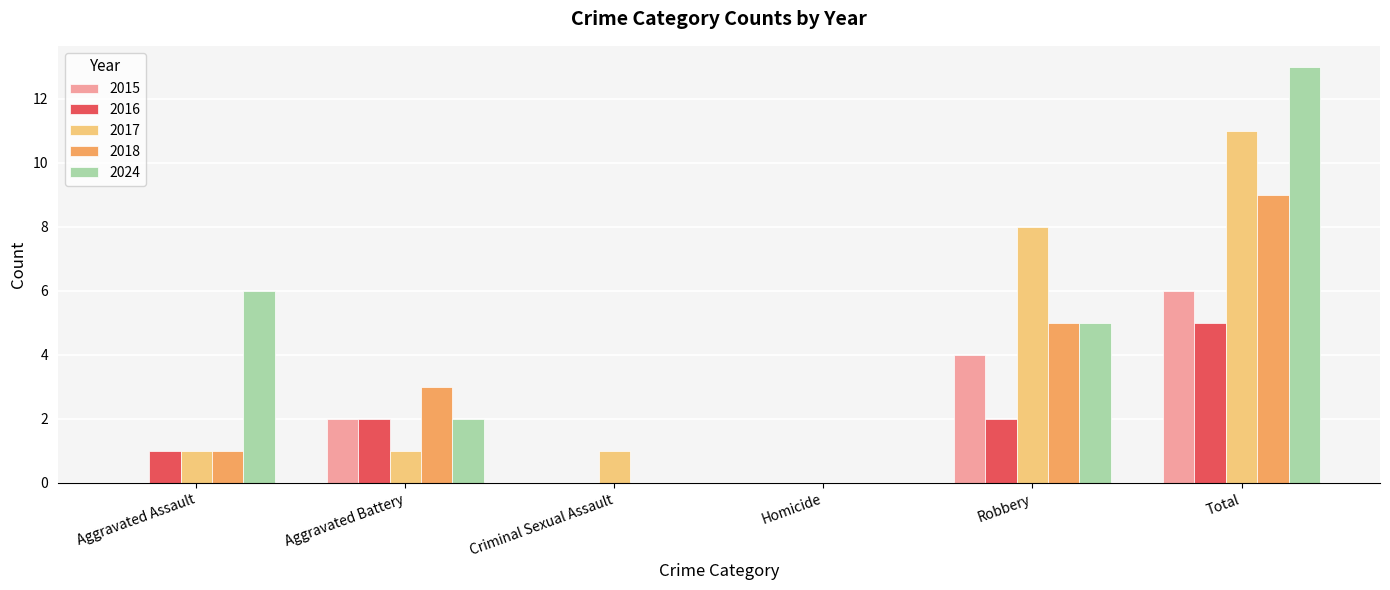

How many categories are shown in the chart?

6